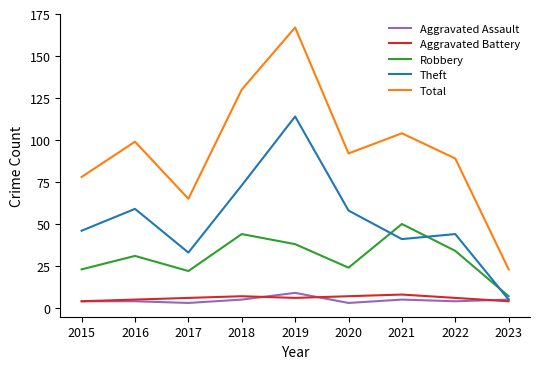

Reading right to left, transcribe all the data shown in this chart.

Aggravated Assault: 5	4	5	3	9	5	3	4	4
Aggravated Battery: 4	6	8	7	6	7	6	5	4
Robbery: 7	34	50	24	38	44	22	31	23
Theft: 5	44	41	58	114	73	33	59	46
Total: 23	89	104	92	167	130	65	99	78